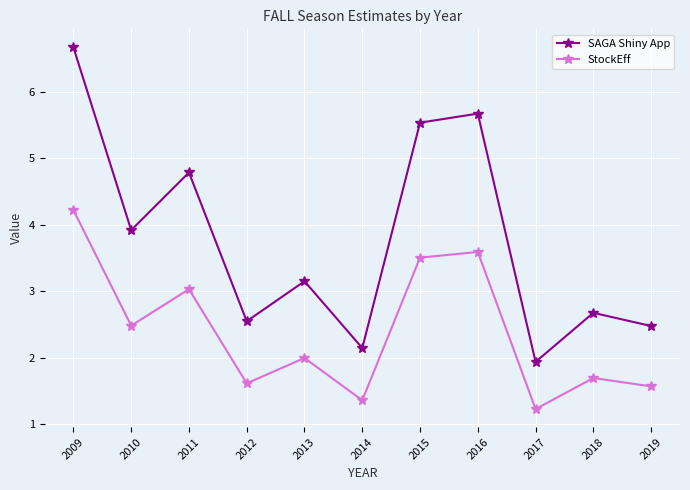

At which category does the chart reach its minimum across all series?

2017